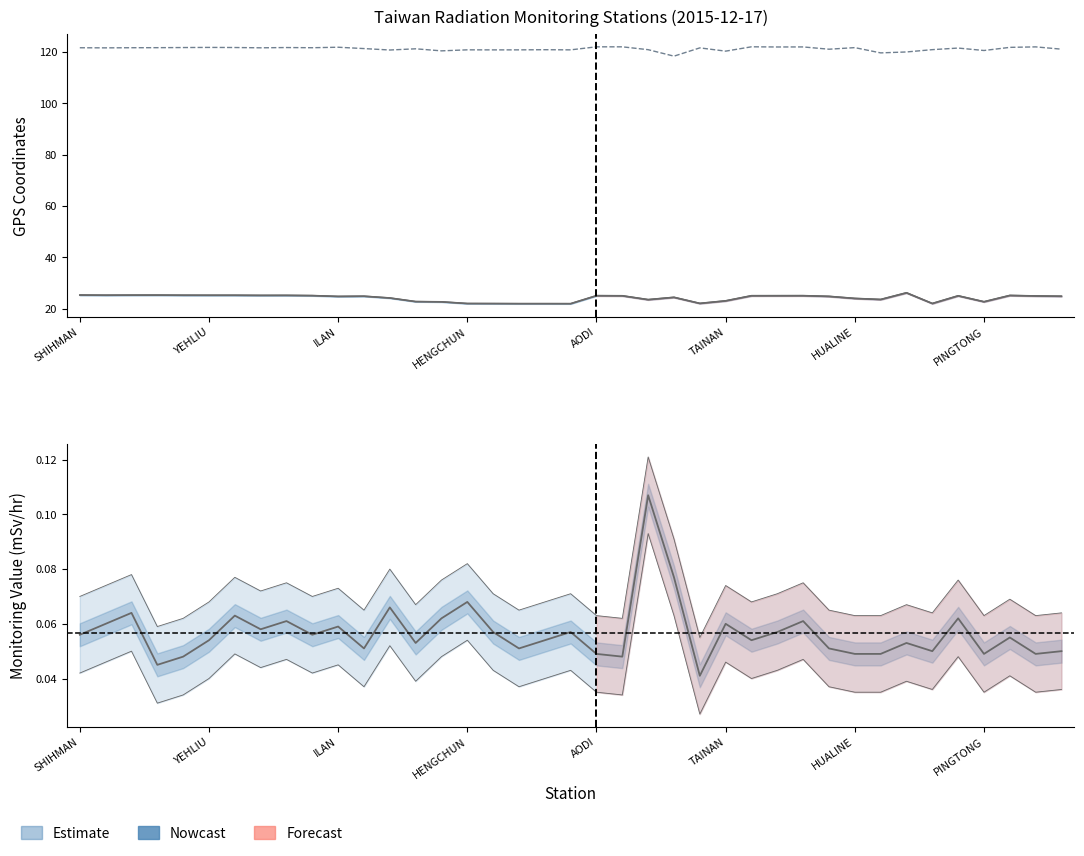

List the series in order of their overall mean, lowest first.

Monitoring Value (mSv/hr), GPS Latitude, GPS Longitude